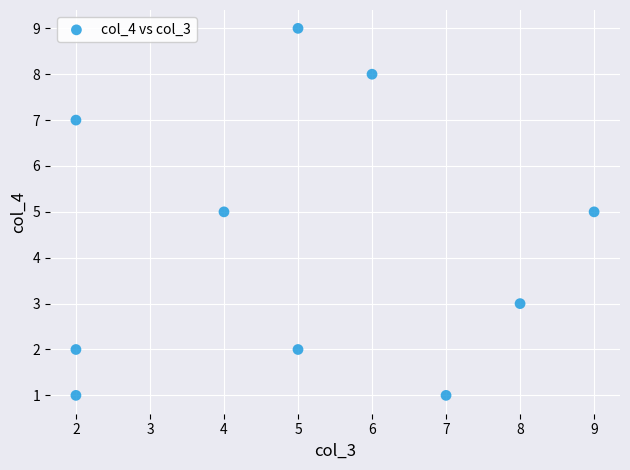

What is the range of X values (max minus min)?

7